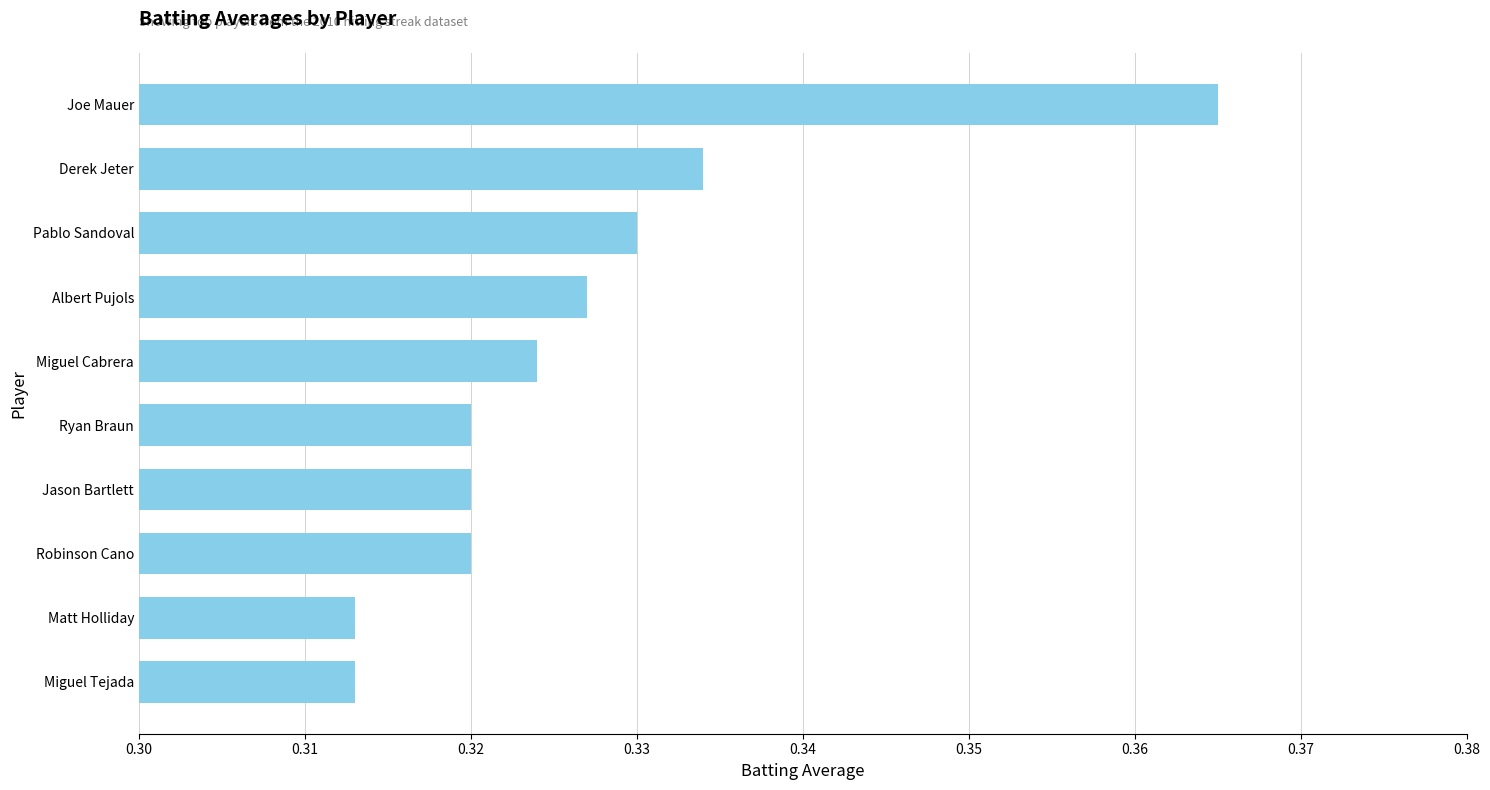

Which category has the highest value across all series?

Joe Mauer